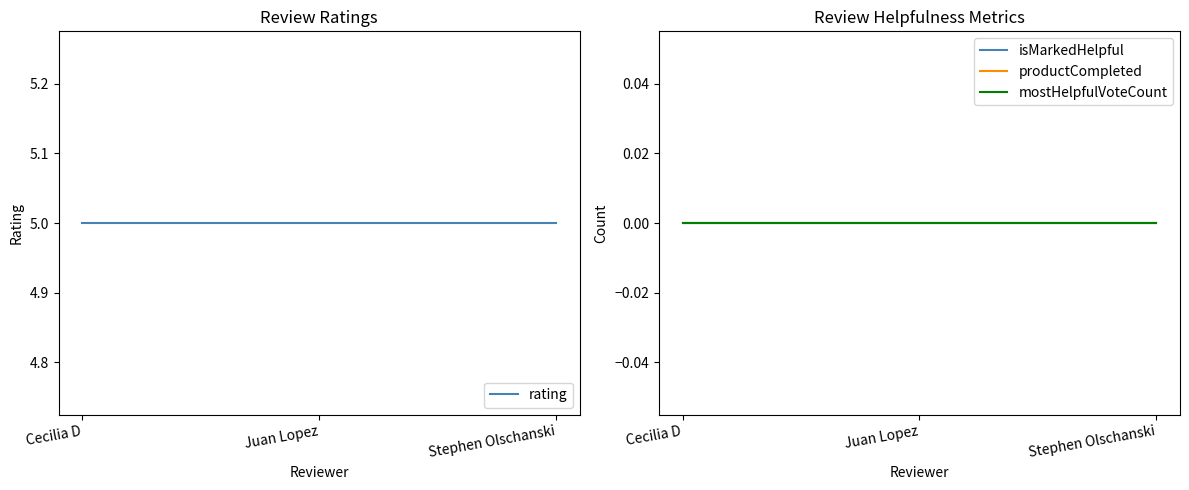

Reading left to right, list all the values displayed in this chart.

rating: 5	5	5
isMarkedHelpful: 0	0	0
productCompleted: 0	0	0
mostHelpfulVoteCount: 0	0	0